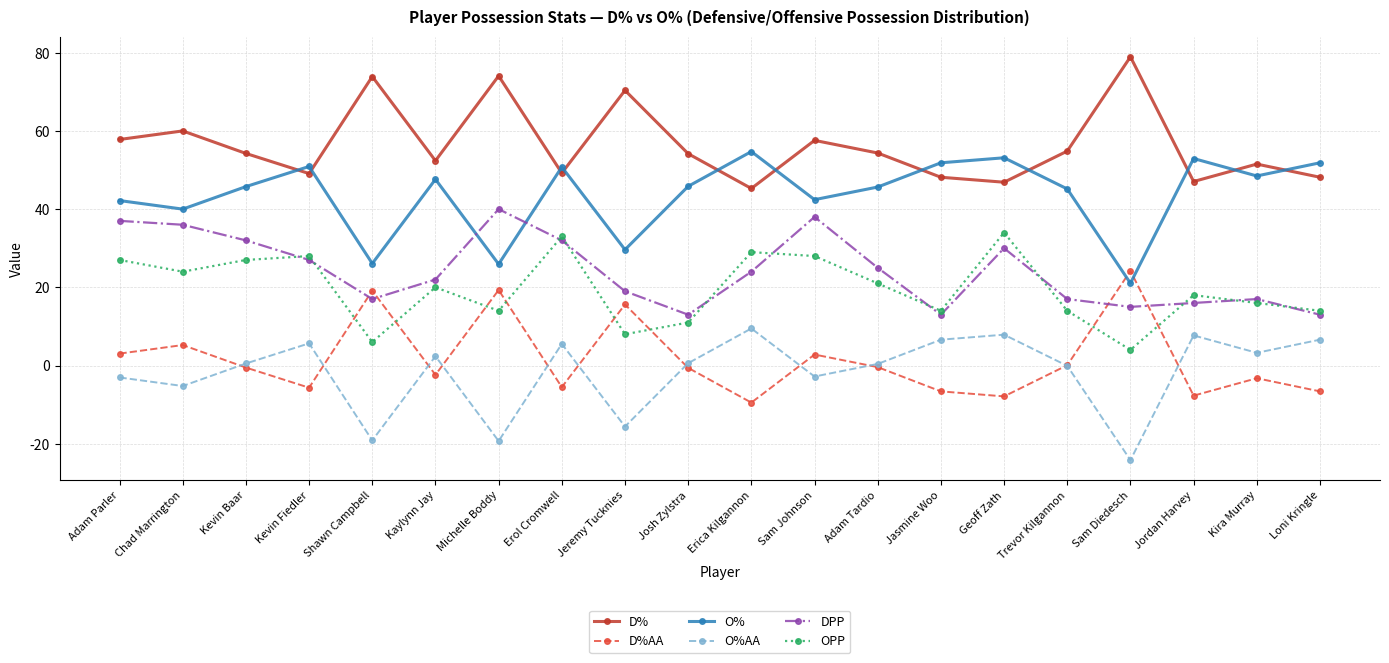

What is the difference between the highest and lowest values at Shawn Campbell?

93.1